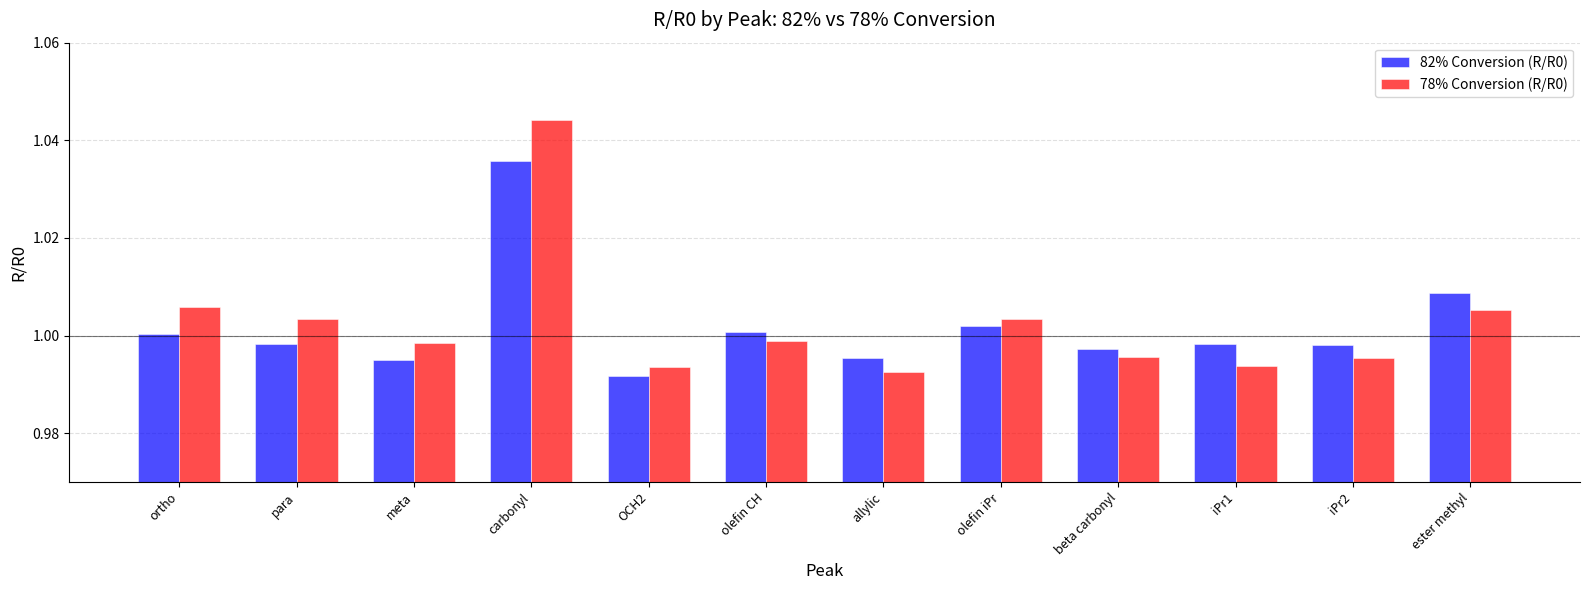

What is the label of the 5th bar from the right?

olefin iPr